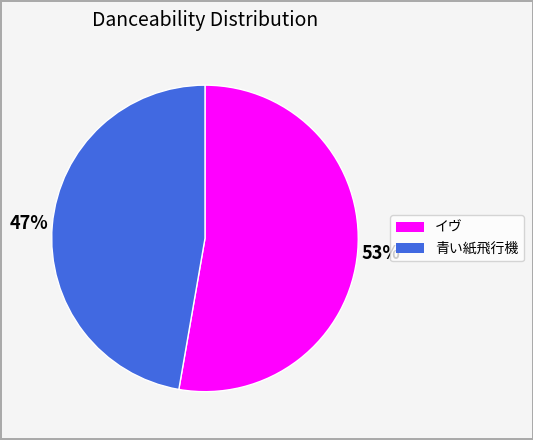

Which has a higher value, イヴ or 青い紙飛行機?

イヴ